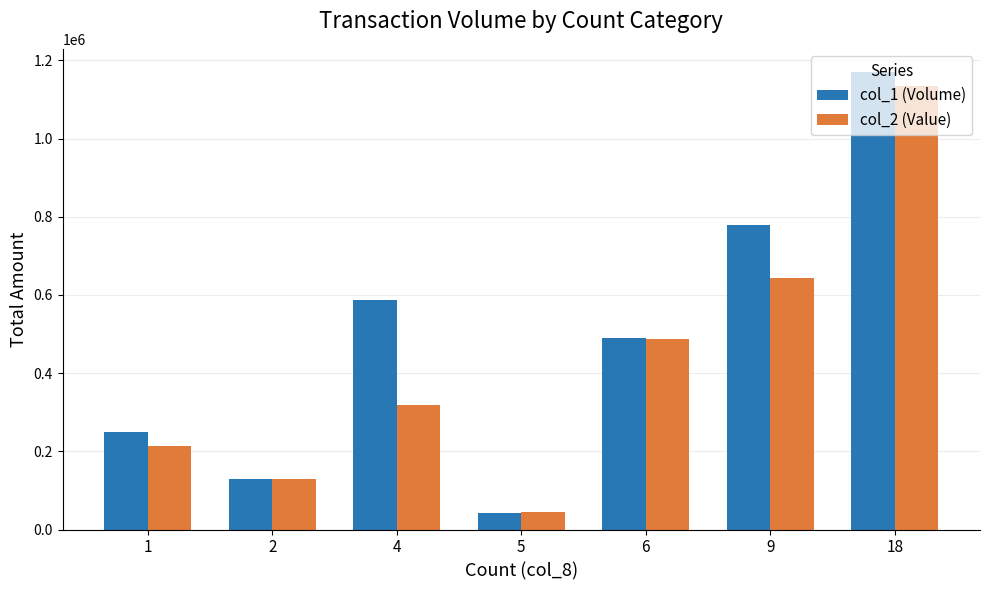

What is the total value across all series at 9?

1423410